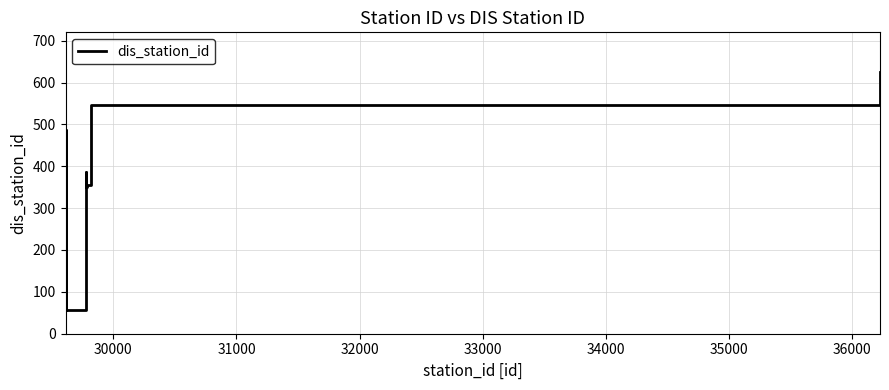

What is the difference between the maximum and minimum values?

570